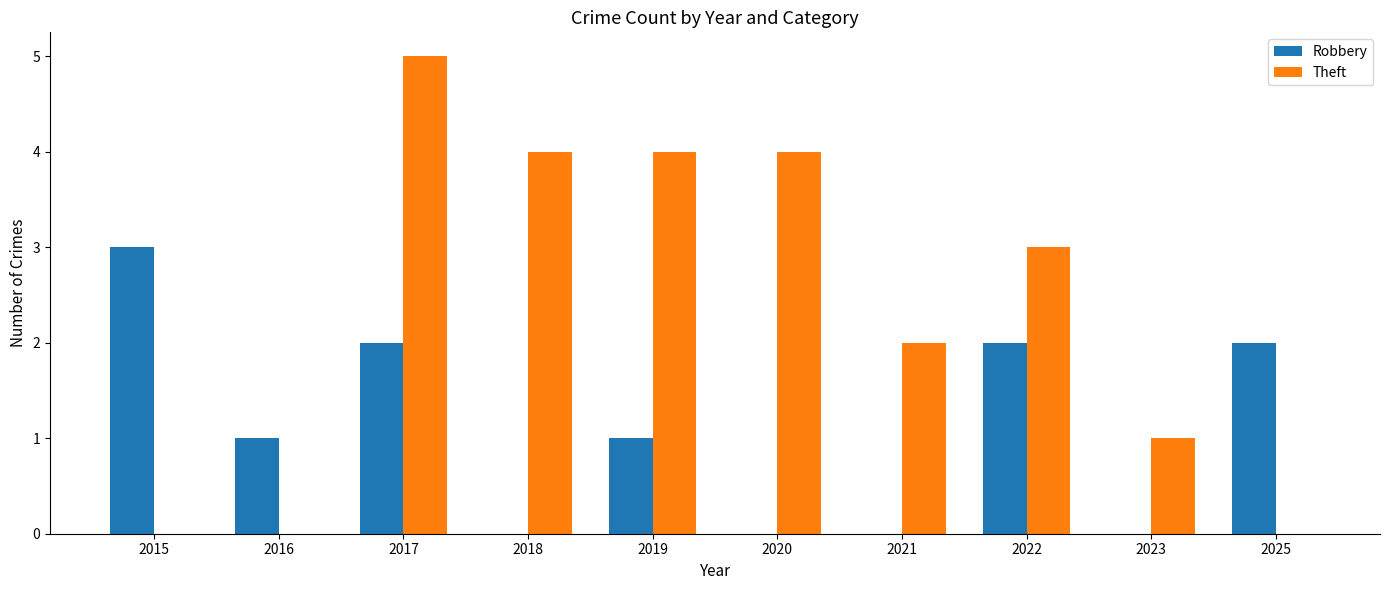

What is the maximum value shown in the chart?

5